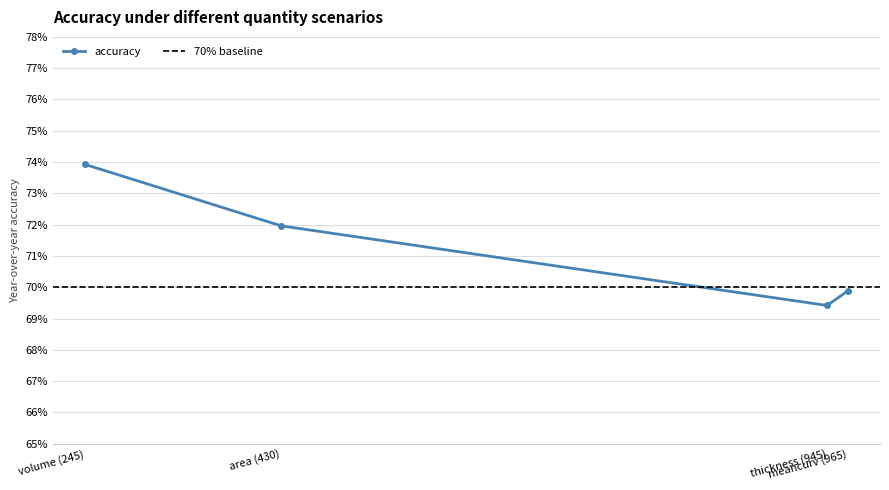

What is the sum of all values?

2.9